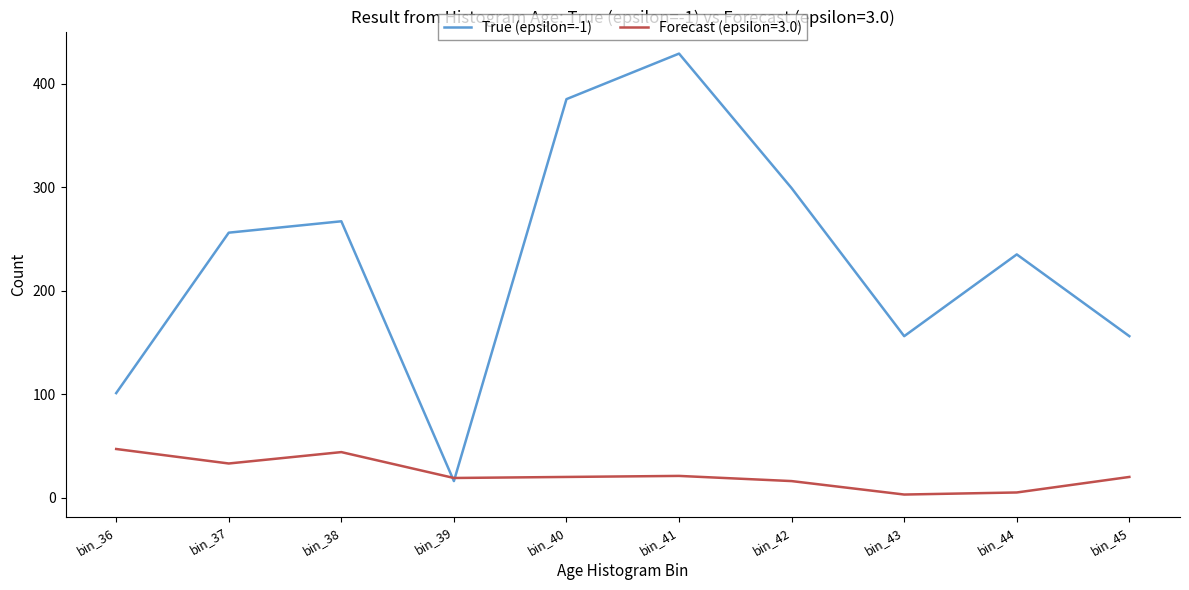

What is the maximum value shown in the chart?

429